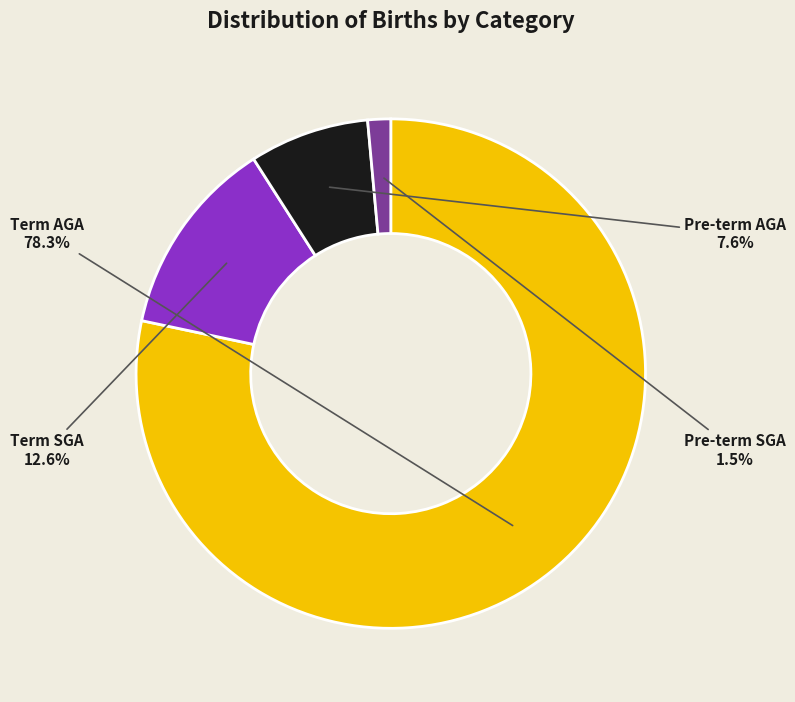

To the nearest percent, what is the difference between the largest and smallest slice percentages?

77%